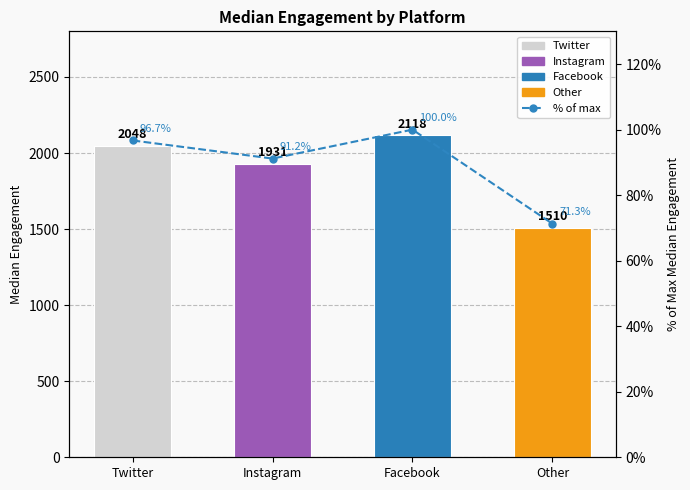

Rank the categories by value from highest to lowest.

Facebook, Twitter, Instagram, Other